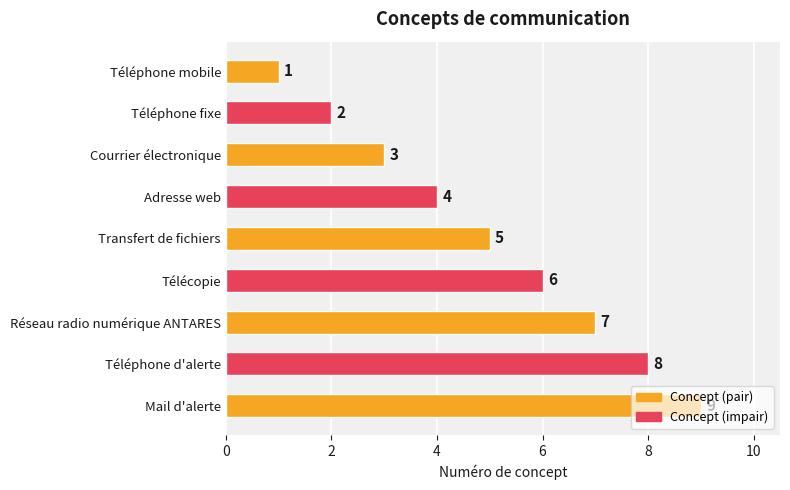

Are the bars grouped side by side (vs. stacked)?

No